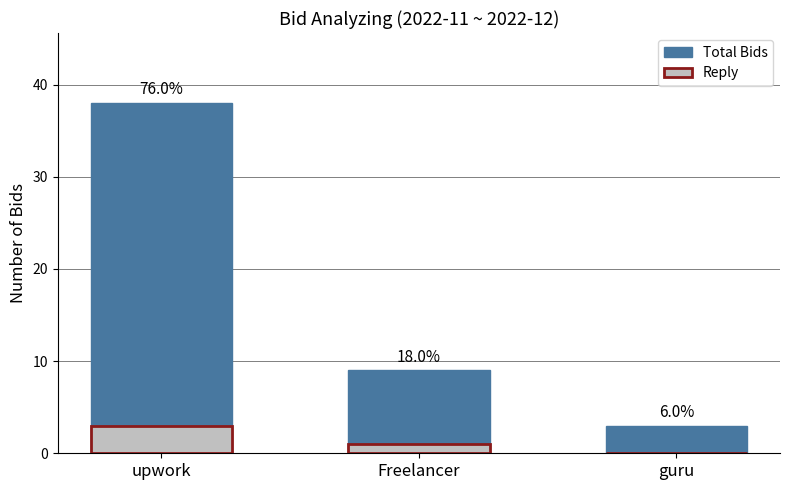

Which series has the largest range (max minus min)?

Total Bids